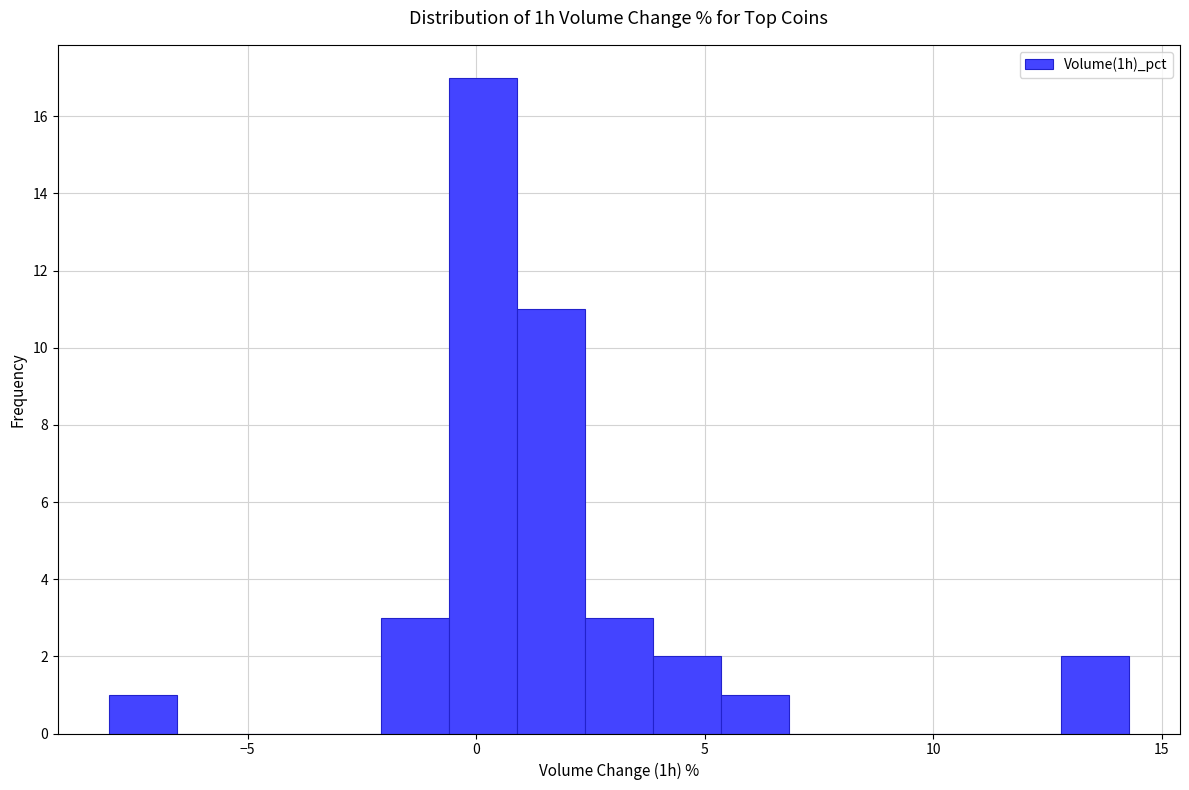

Read against the x-axis, roughly where is the centre of the tallest bar?

0.0